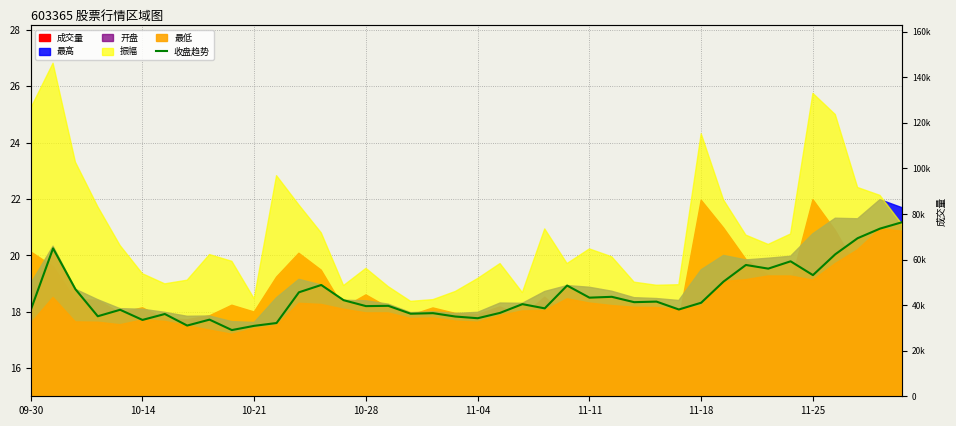

True or false: the data has more than 1 interior local peaks.

True